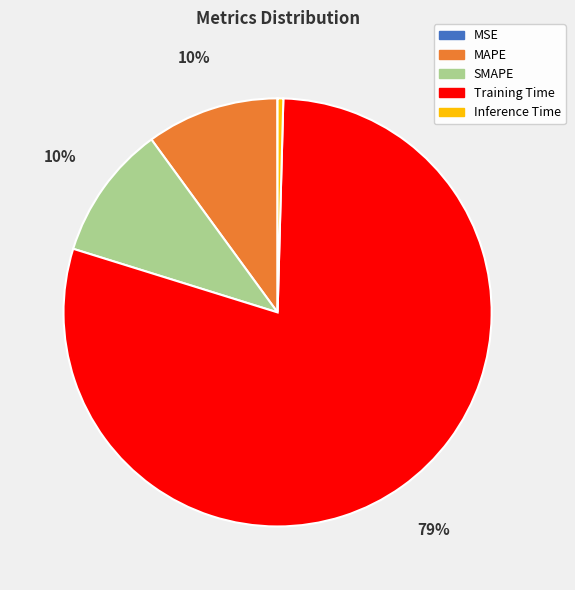

To the nearest percent, what is the average slice percentage?

20%